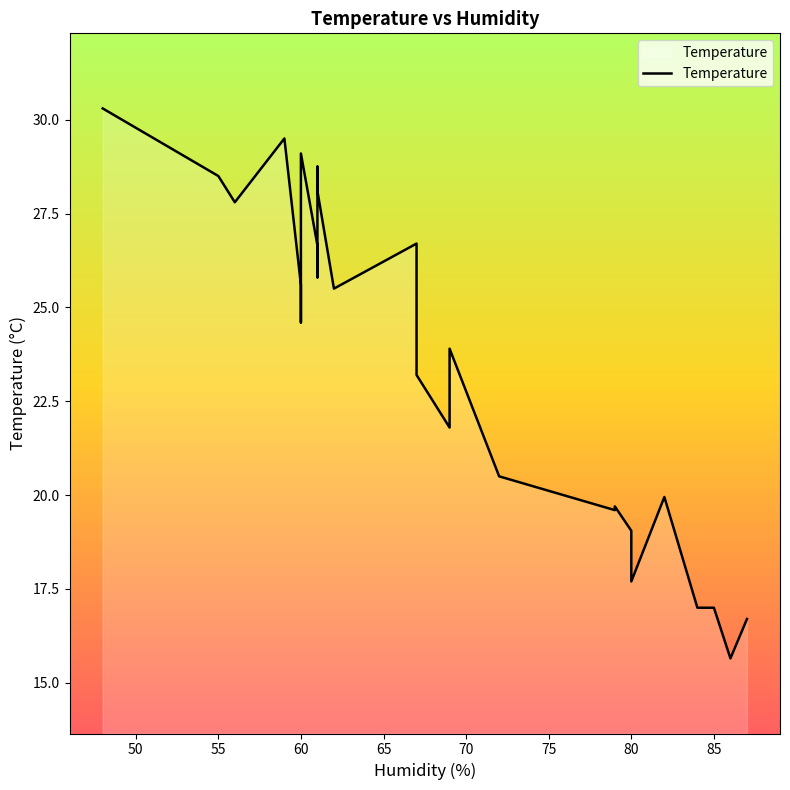

How many lines are shown in the chart?

1